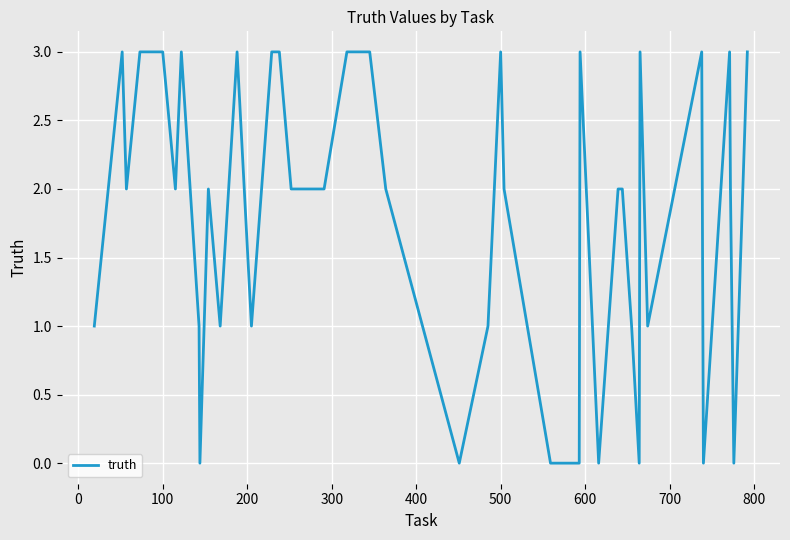

What is the difference between the maximum and minimum values?

3